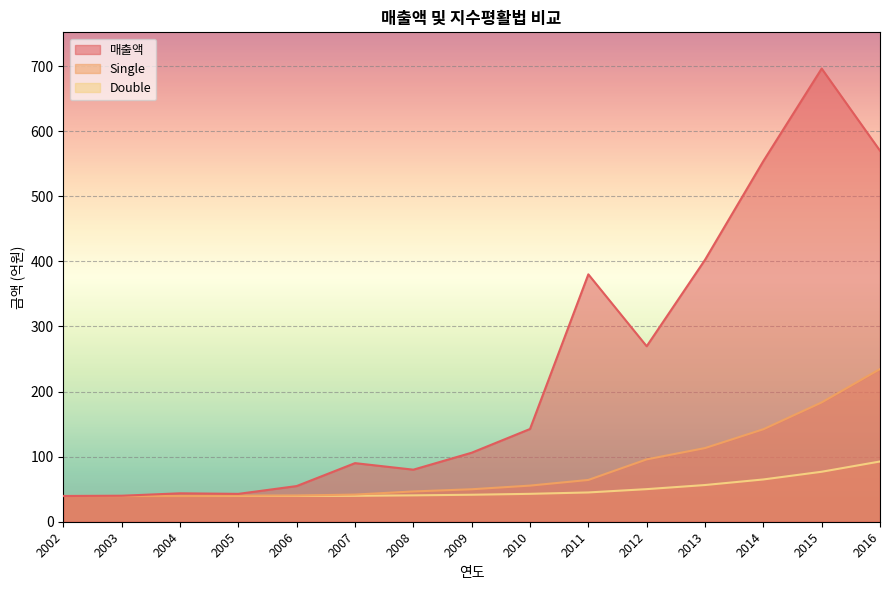

Is the value of Single at 2009 greater than the value of 매출액 at 2005?

Yes